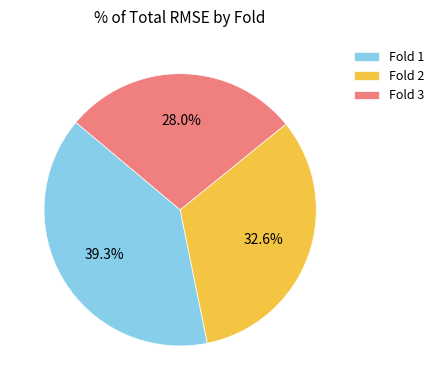

How many segments does this pie chart have?

3